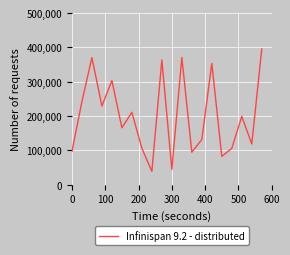

What is the greatest value displayed?

395231